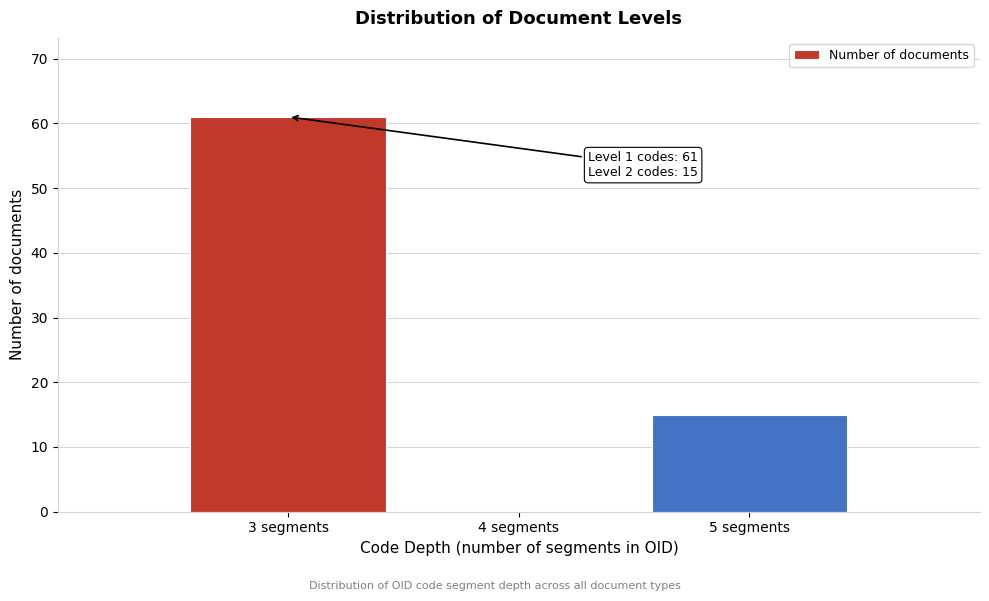

Reading right to left, list all the values displayed in this chart.

5 segments=15	4 segments=0	3 segments=61